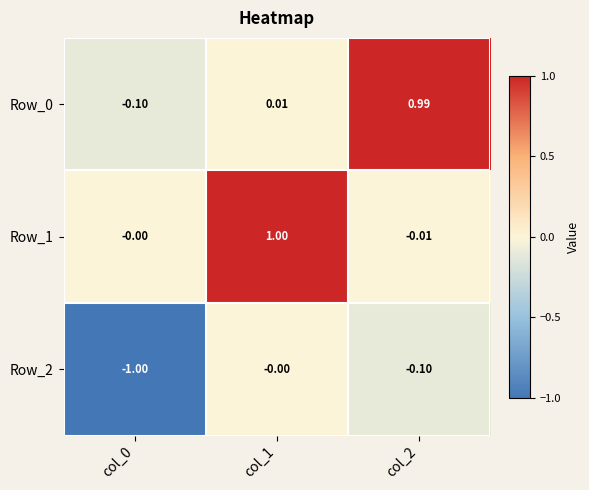

What is the smallest value displayed?

-1.0